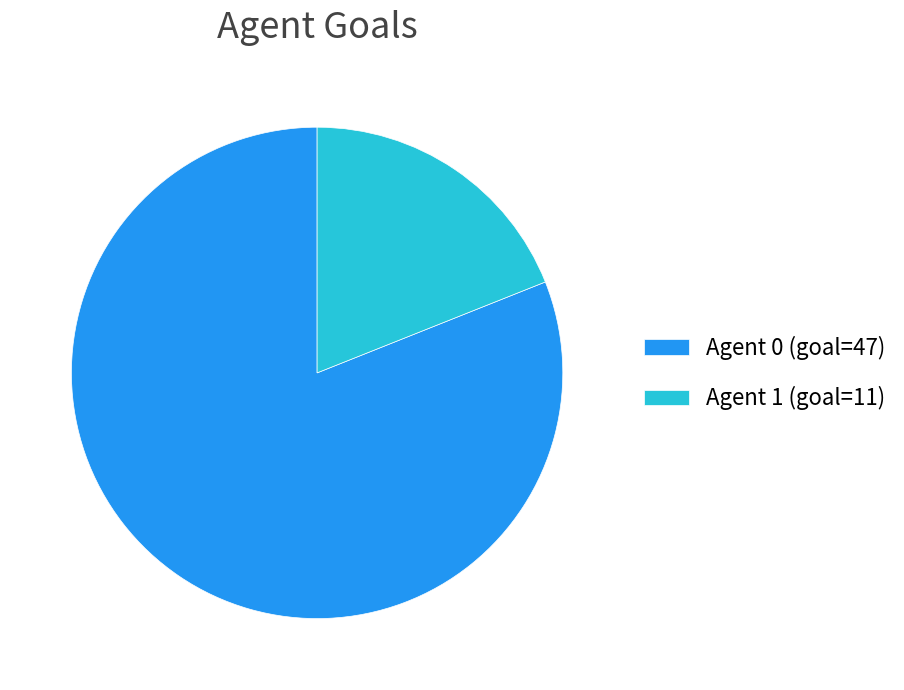

Between Agent 0 (goal=47) and Agent 1 (goal=11), which is larger?

Agent 0 (goal=47)